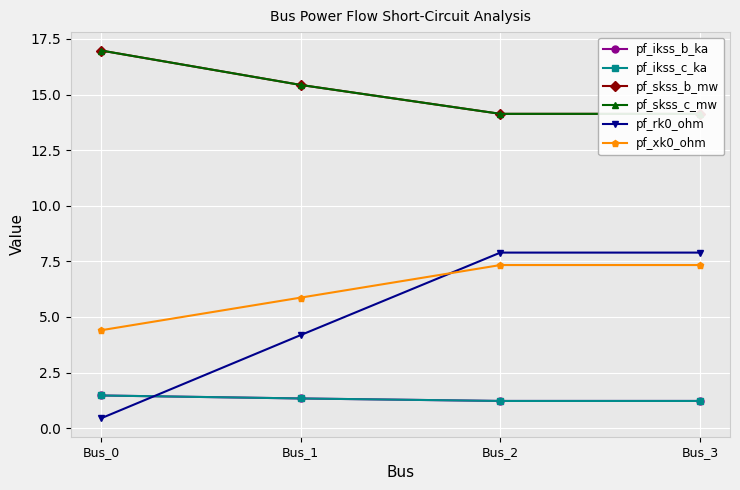

What is the value of the pf_skss_b_mw point at the 4th from the left?

14.1